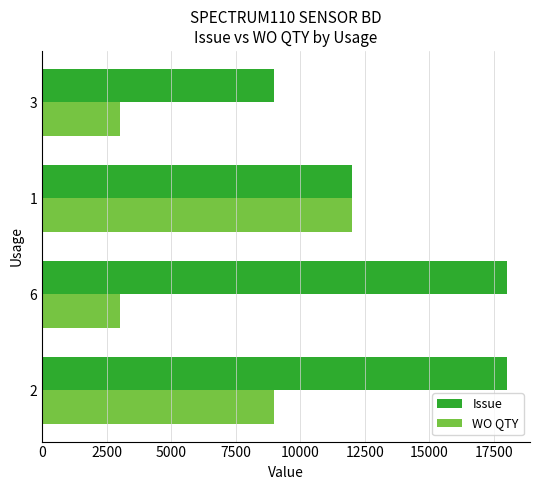

Between 6 and 1, which series saw the biggest shift?

WO QTY